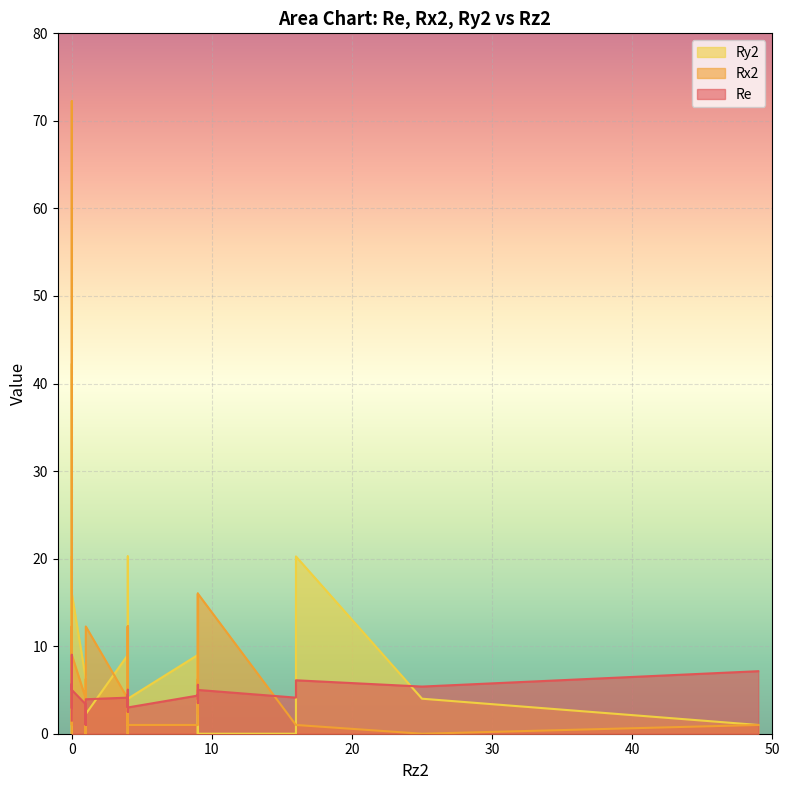

What is the highest value of the Rx2 series?

72.2